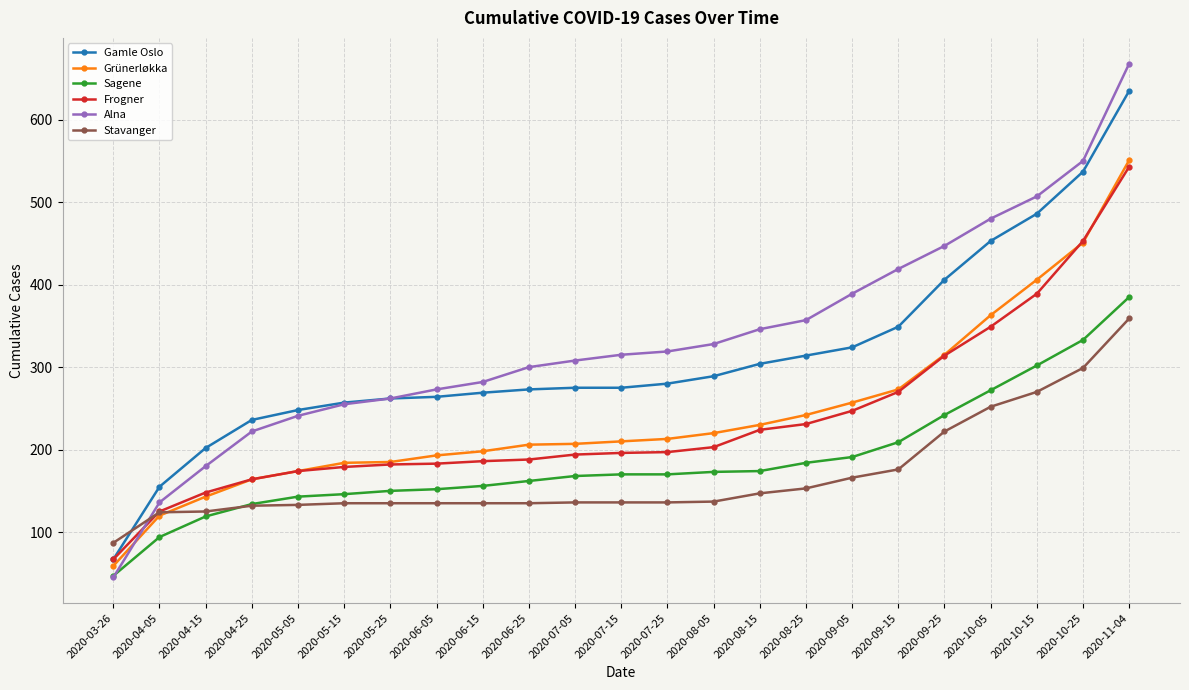

After their last crossing, which series has the higher values: Alna or Sagene?

Alna